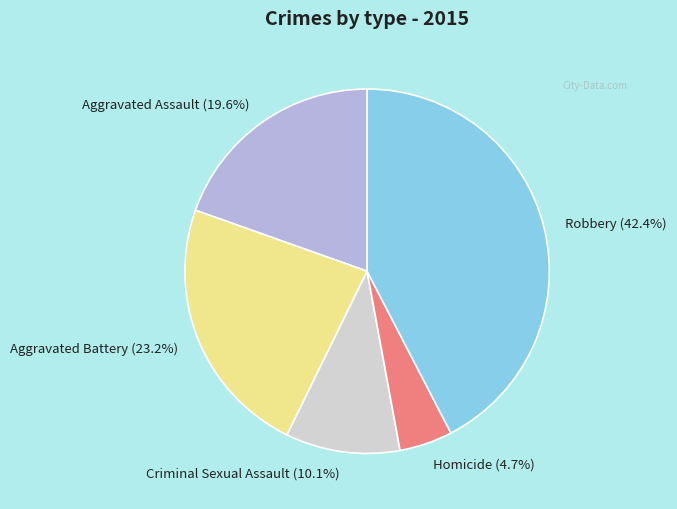

To the nearest percent, what is the combined percentage of Robbery and Aggravated Assault?

62%